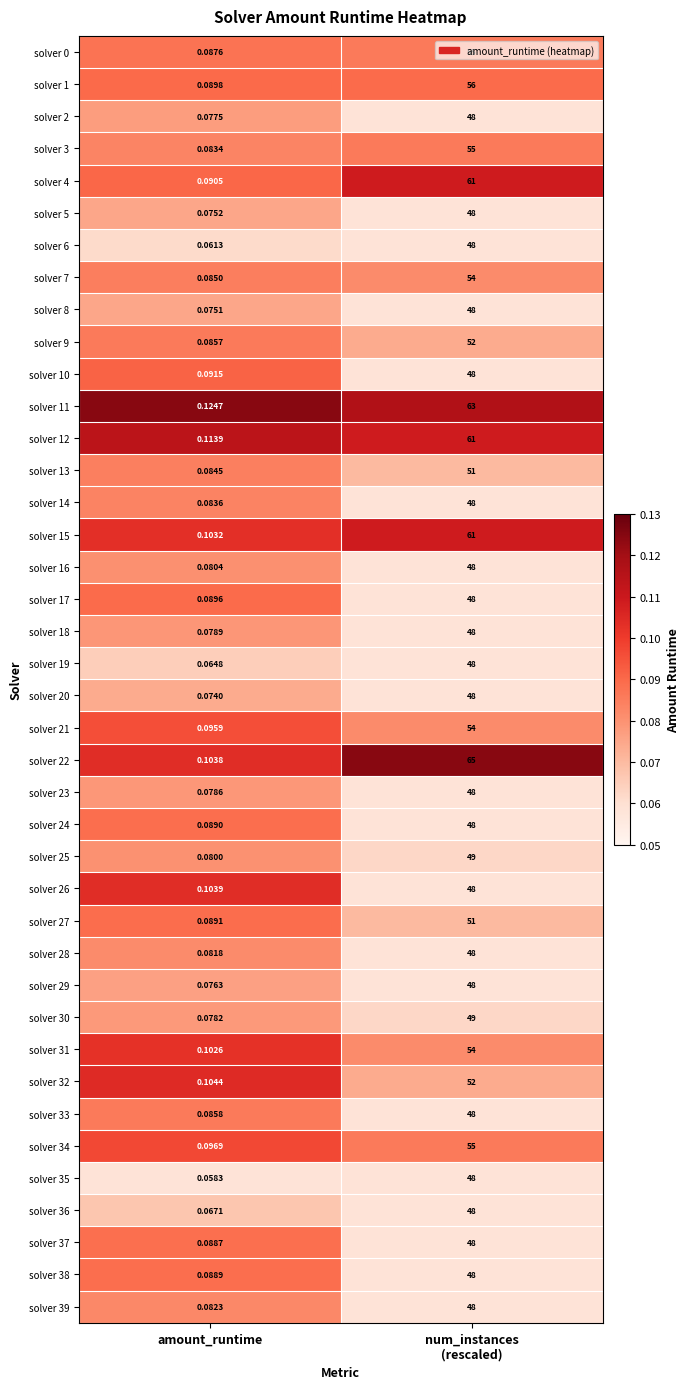

Which category has the lowest value across all series?

amount_runtime